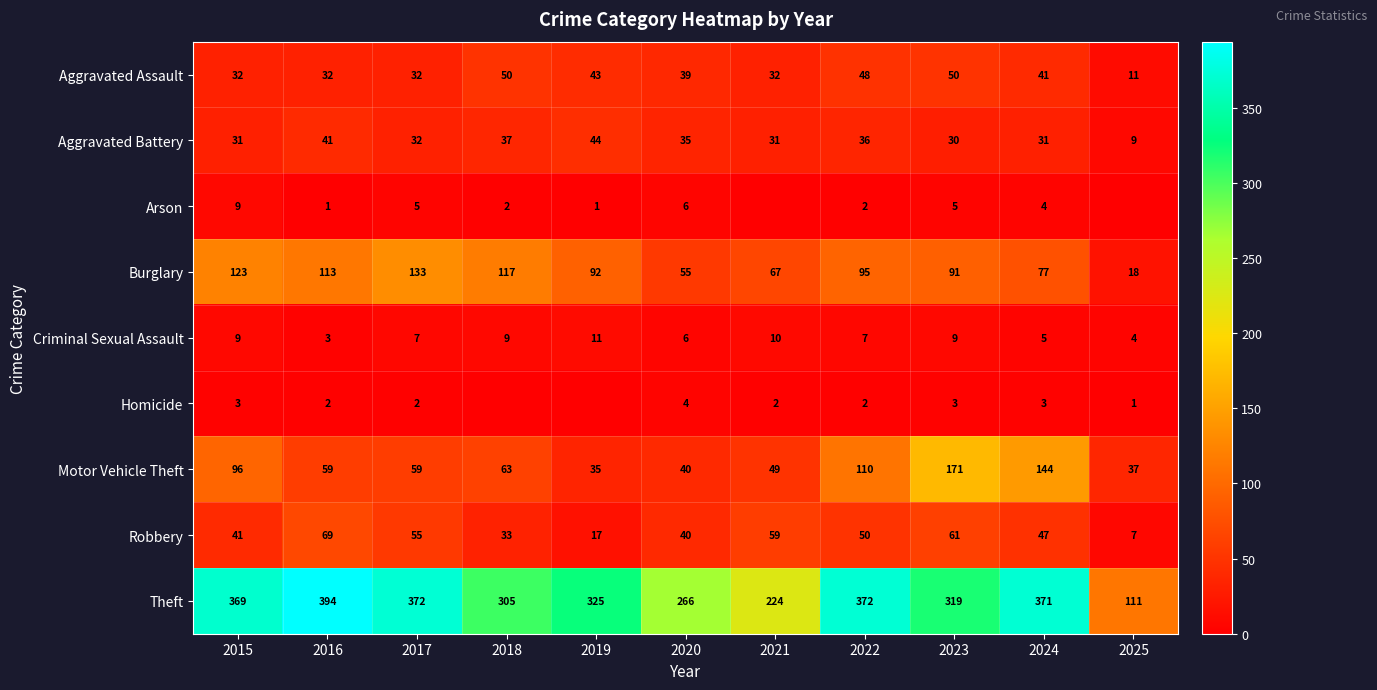

Count the number of data series in this chart.

9